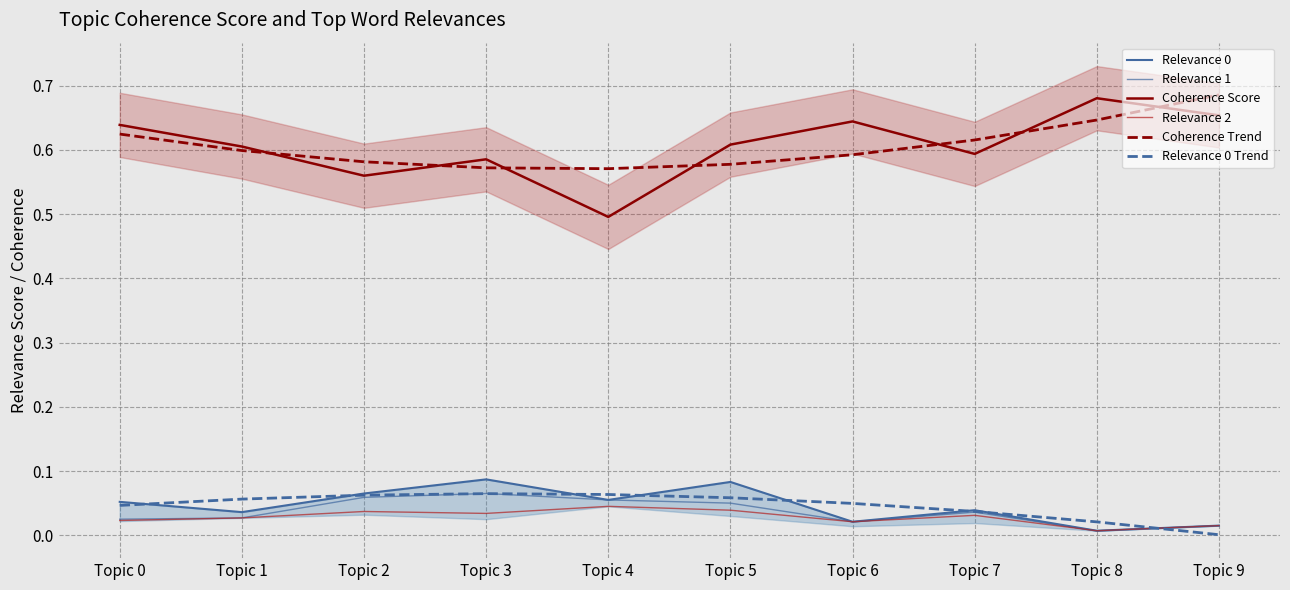

Rank the series by their maximum value, from lowest to highest.

Relevance 2, Relevance 0 Trend, Relevance 1, Relevance 0, Coherence Score, Coherence Trend